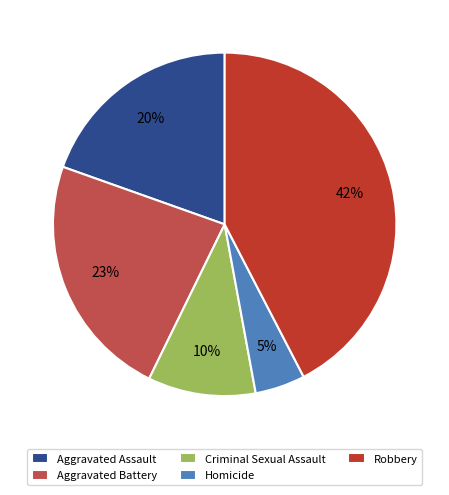

Do Robbery and Aggravated Assault together represent more than half of the pie?

Yes